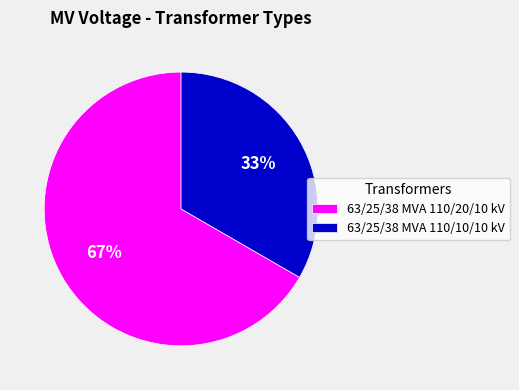

What is the ratio of the value at 63/25/38 MVA 110/10/10 kV to the value at 63/25/38 MVA 110/20/10 kV?

0.5